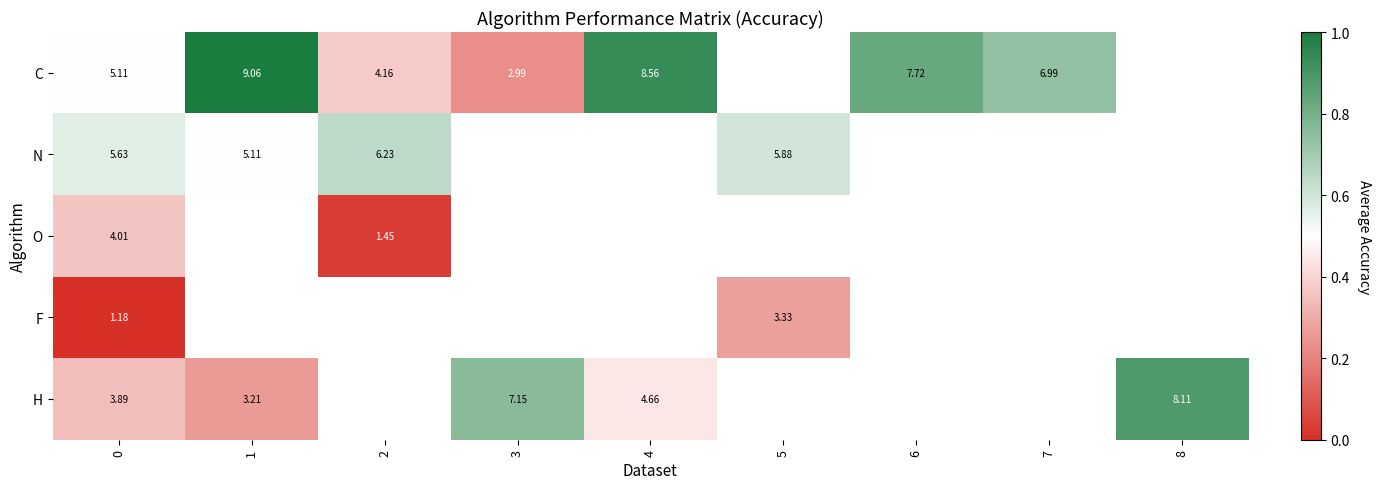

Rank the series at 0 from highest to lowest value.

N, C, O, H, F